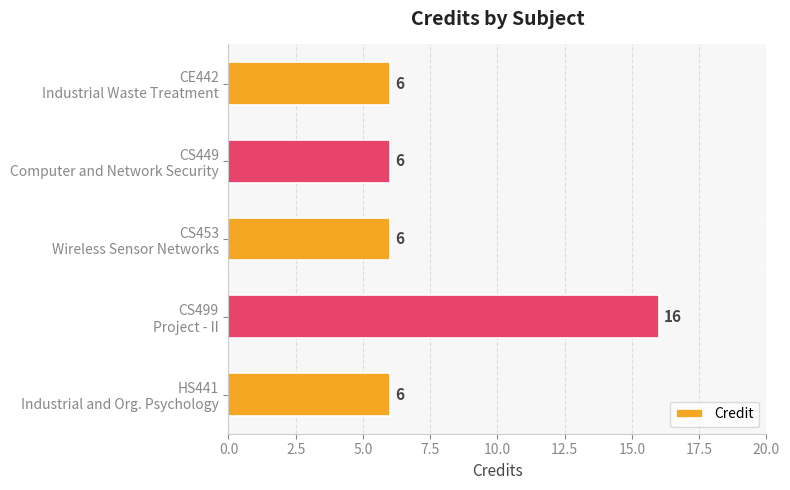

What is the smallest value displayed?

6